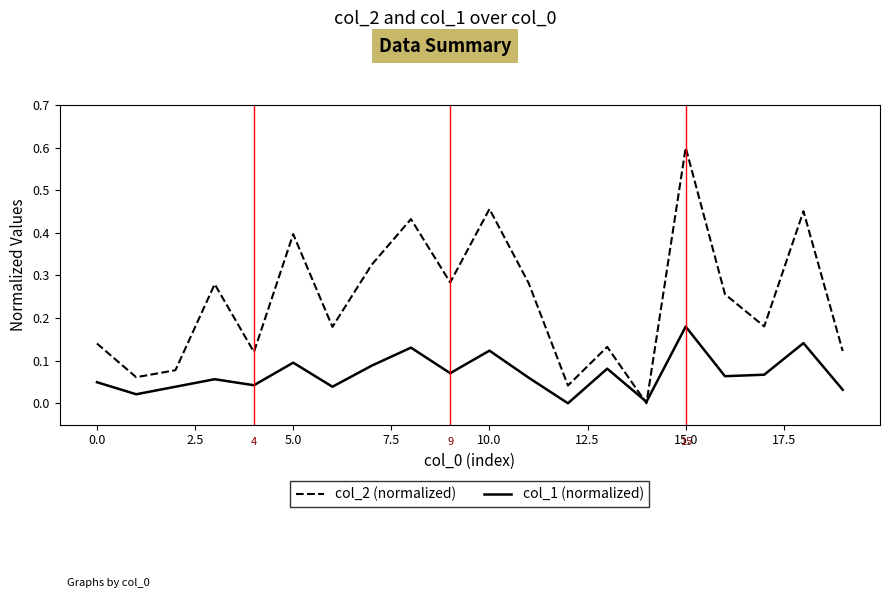

What is the greatest value displayed?

0.6